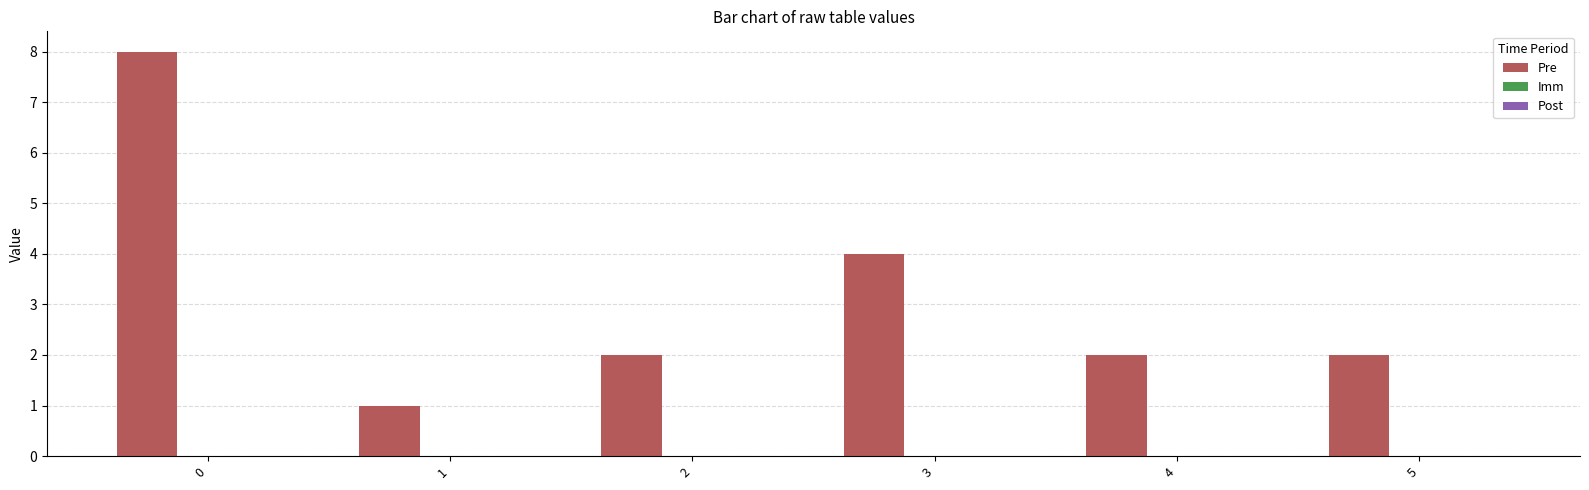

What is the ratio of the value at 1 to the value at 2?

0.5